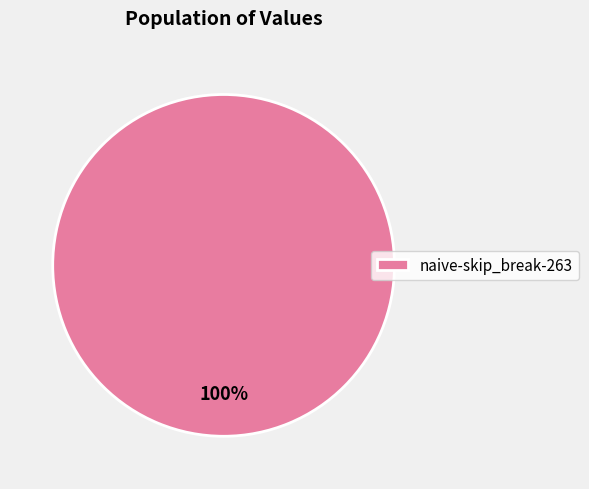

Rank the categories by value from highest to lowest.

naive-skip_break-263